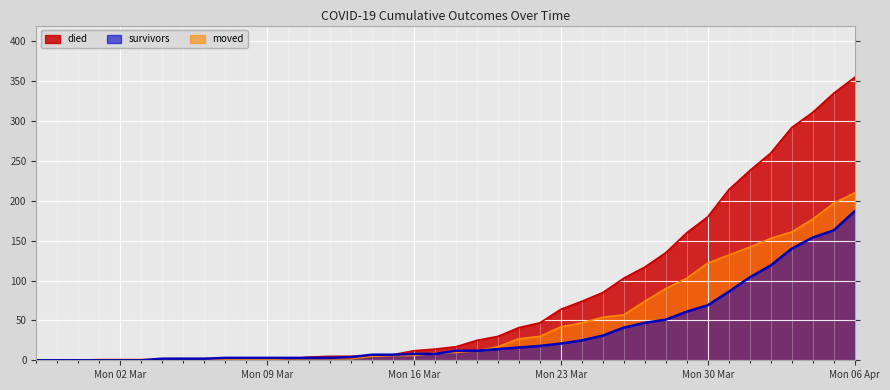

What are all the series names shown in the legend?

died, survivors, moved